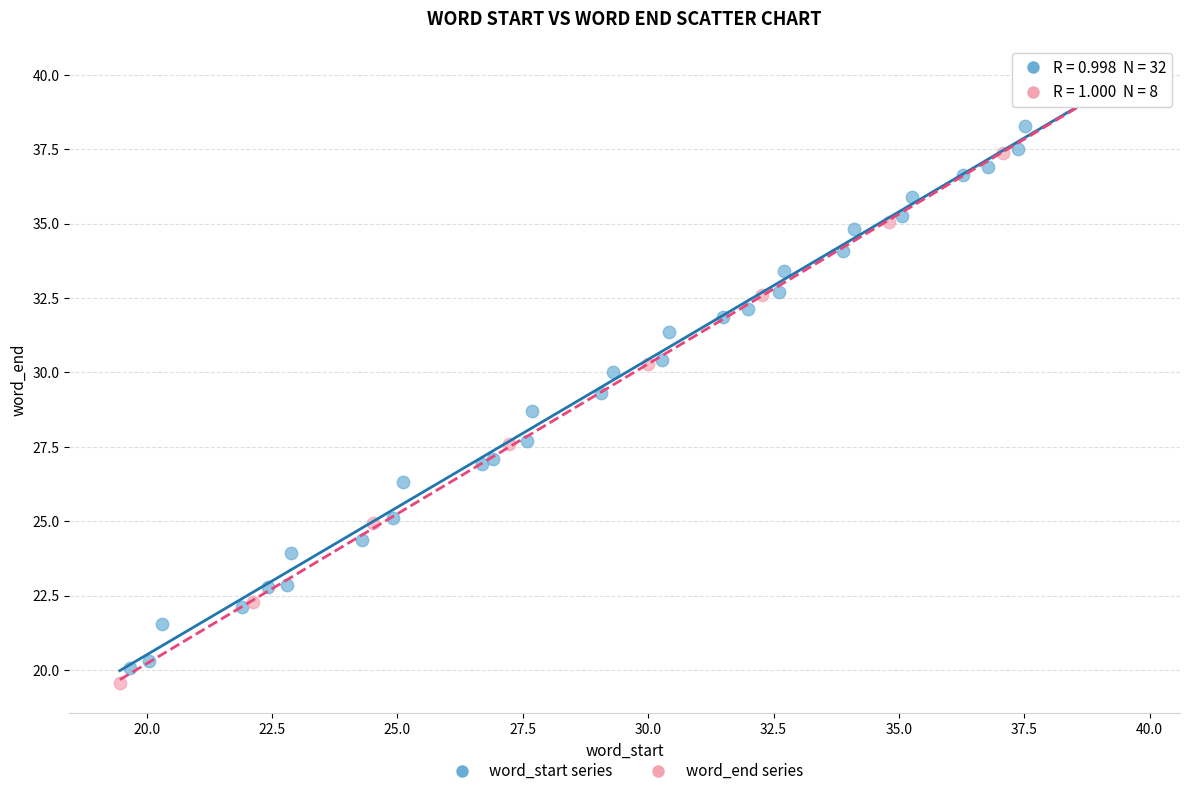

Which series contains the highest Y value?

word_start series